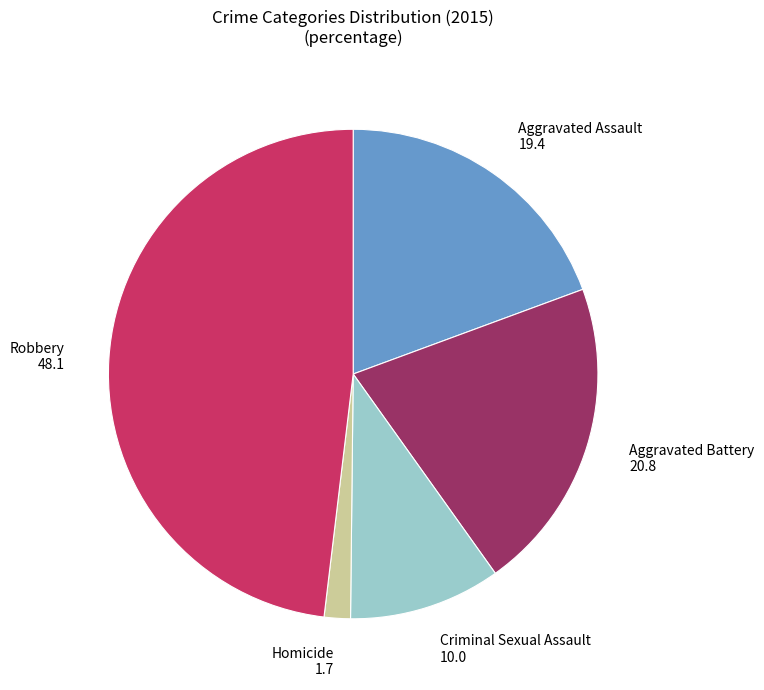

How many slices are in this pie chart?

5